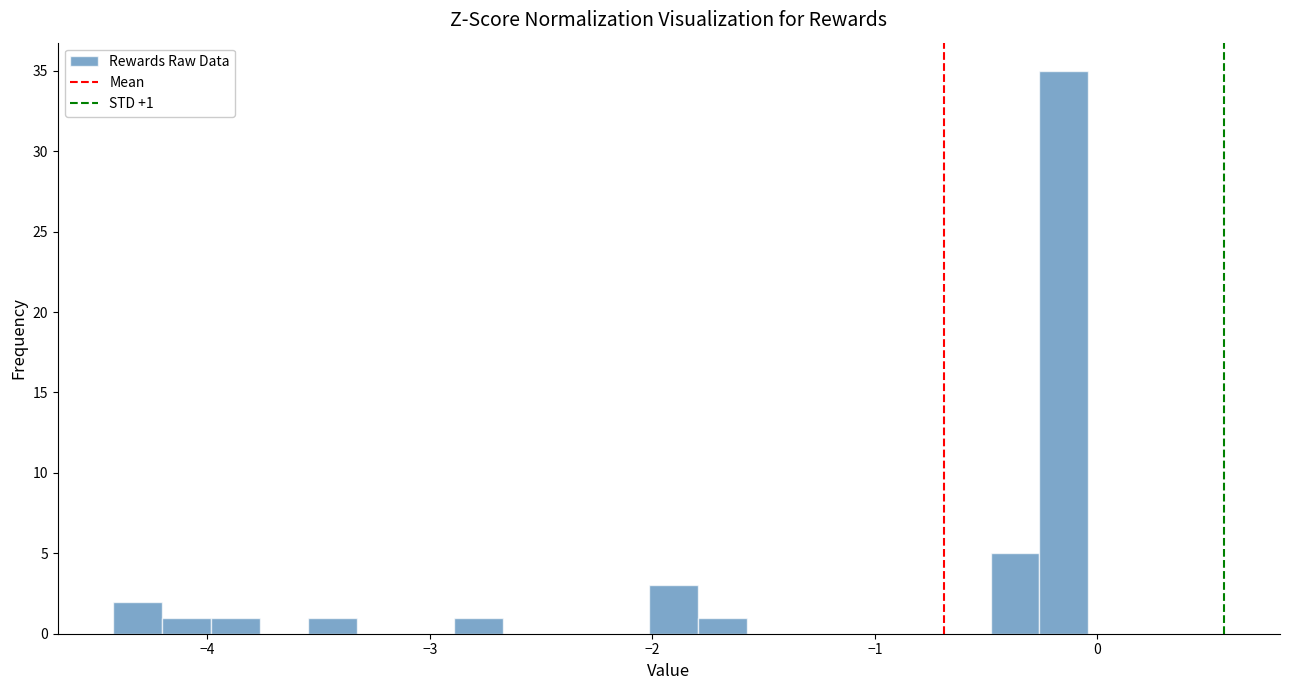

Read against the x-axis, roughly where is the centre of the tallest bar?

-0.2